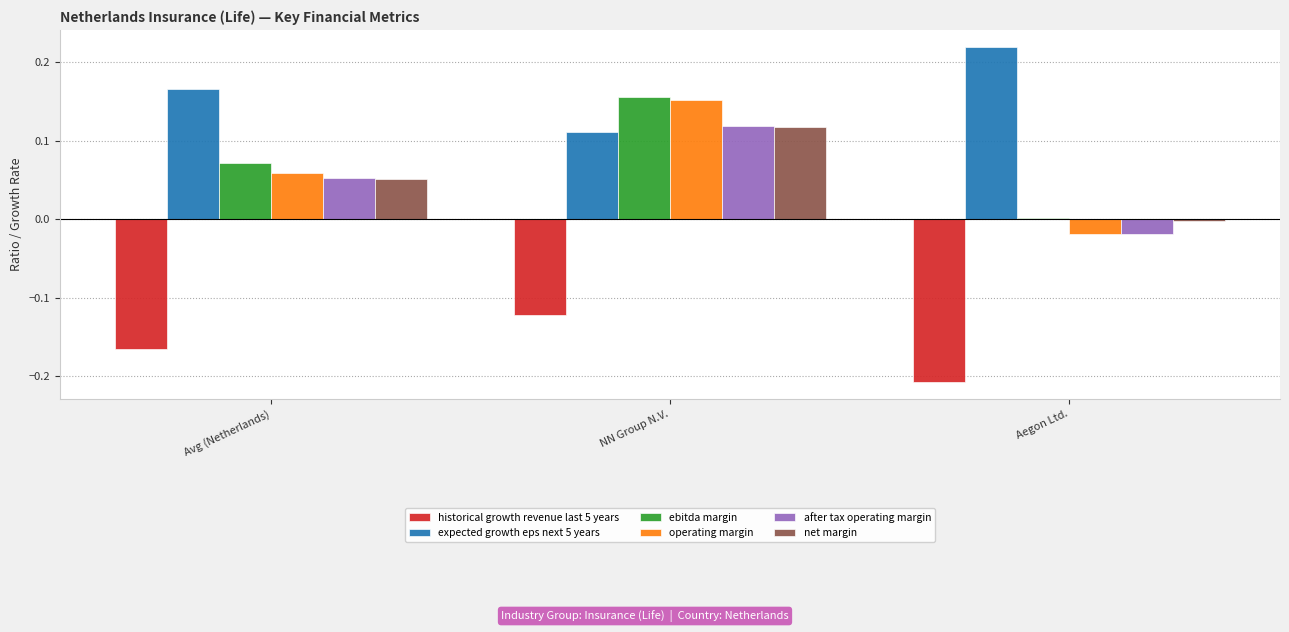

Rank the categories by ebitda margin value from highest to lowest.

NN Group N.V., Avg (Netherlands), Aegon Ltd.